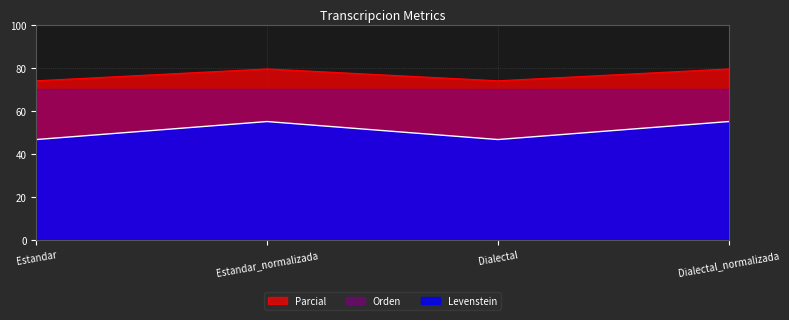

At which category is the sum across all series the highest?

Estandar_normalizada